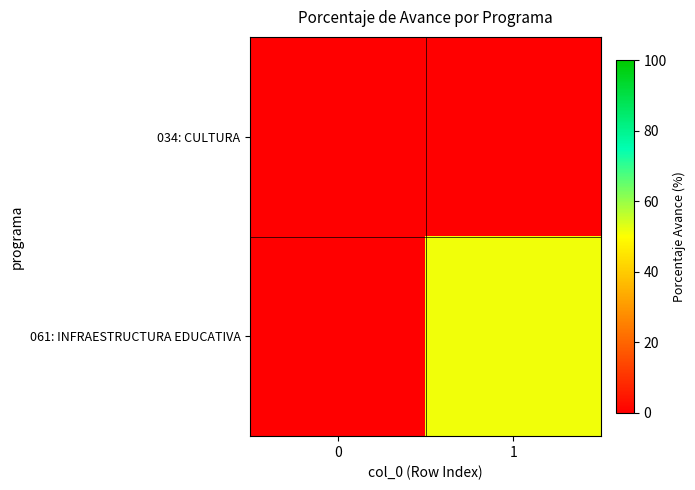

List the series in order of their overall mean, highest first.

061: INFRAESTRUCTURA EDUCATIVA, 034: CULTURA